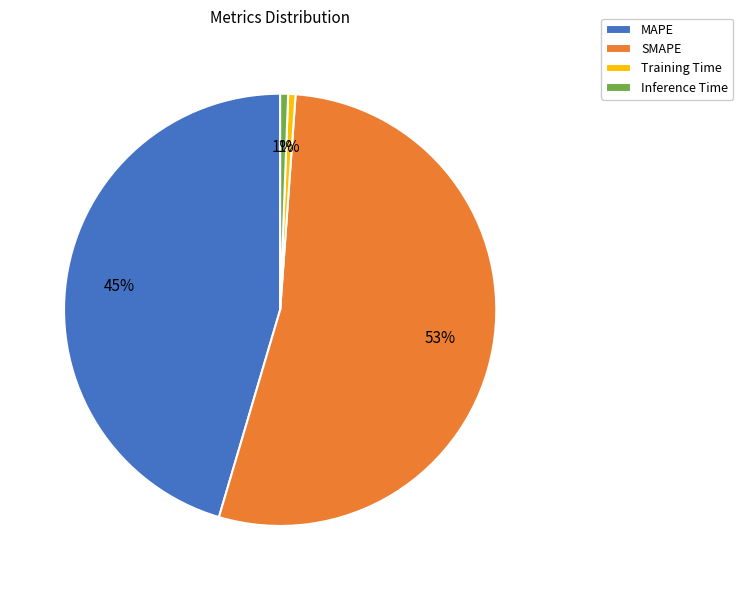

Which category accounts for the majority?

SMAPE